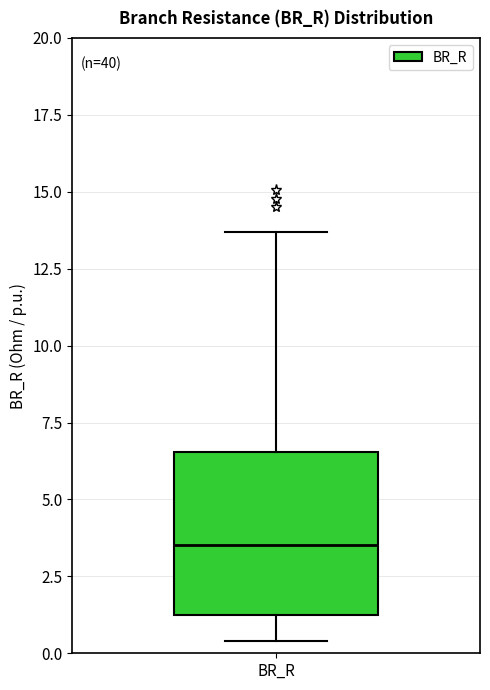

Read this box plot against the y-axis: the position of the median line, the range covered by the box, and the ends of both whiskers. The values are not printed on the chart, so give them approximately, as read against the axis.

median 3.5, box 1.5 to 6.5, whiskers 0.5 to 13.5